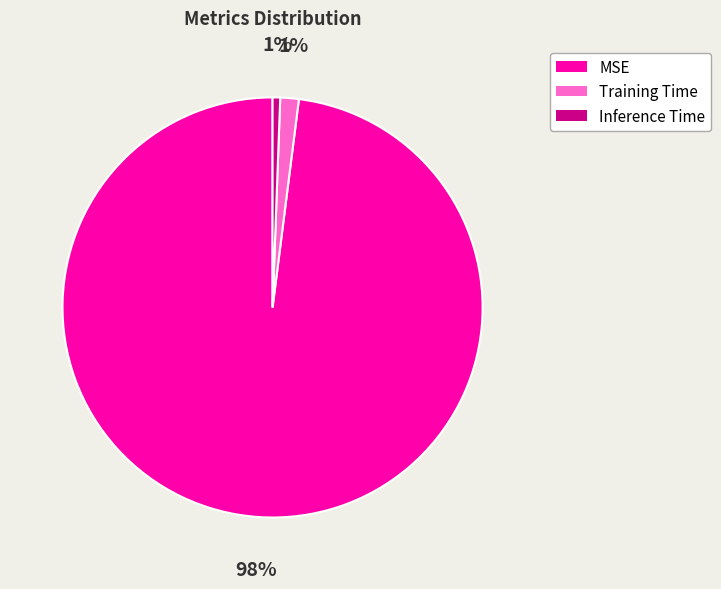

True or false: Inference Time accounts for 1% of the total.

True